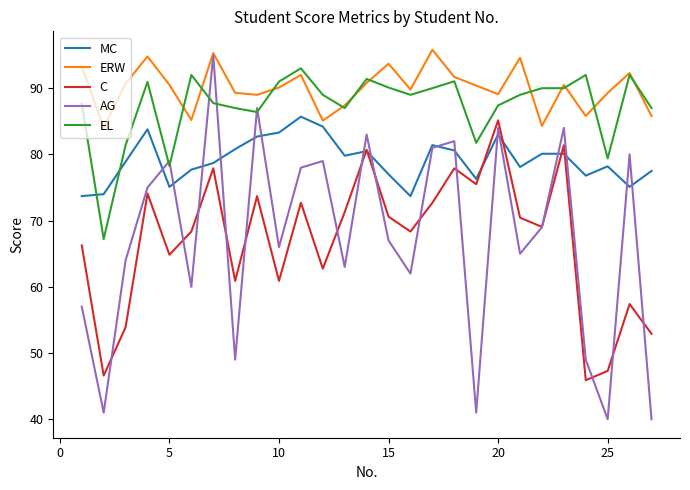

Which series has the largest total across all categories?

ERW